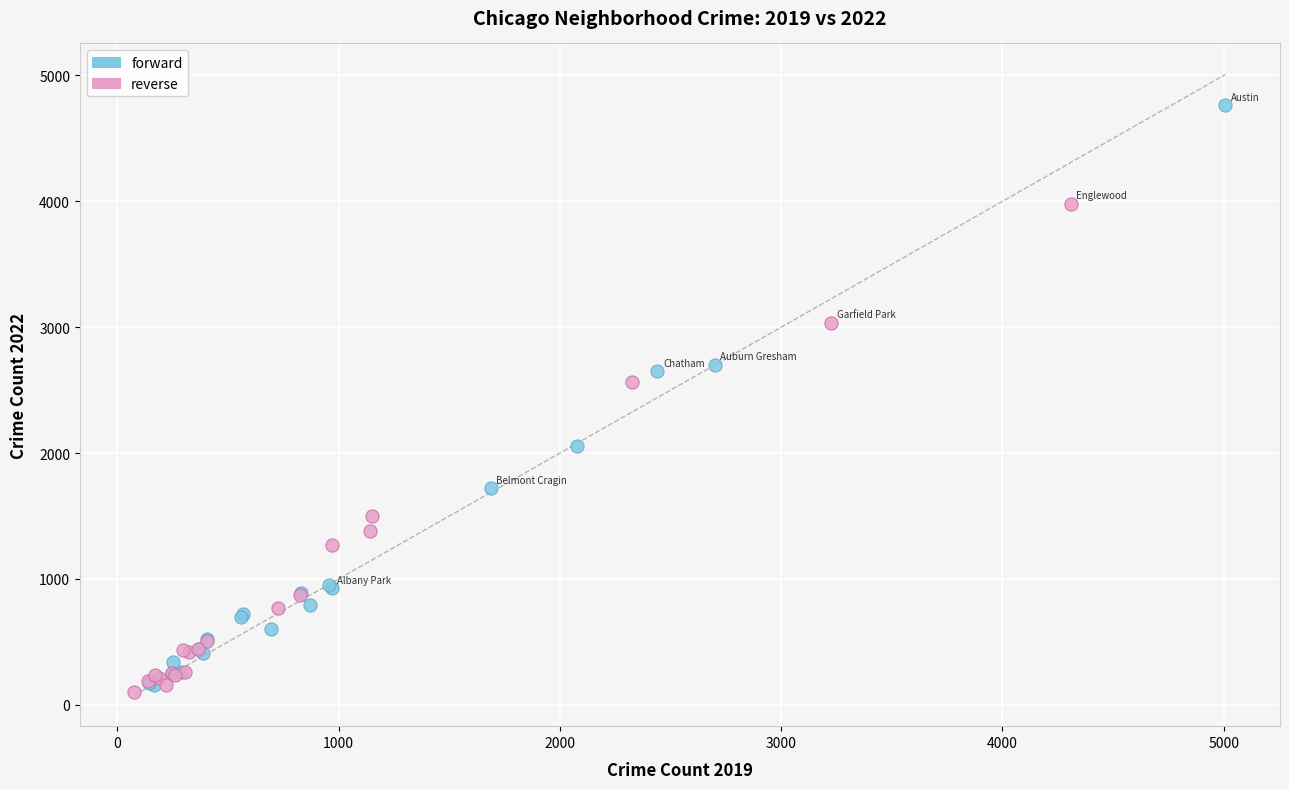

Which series contains the highest Y value?

forward